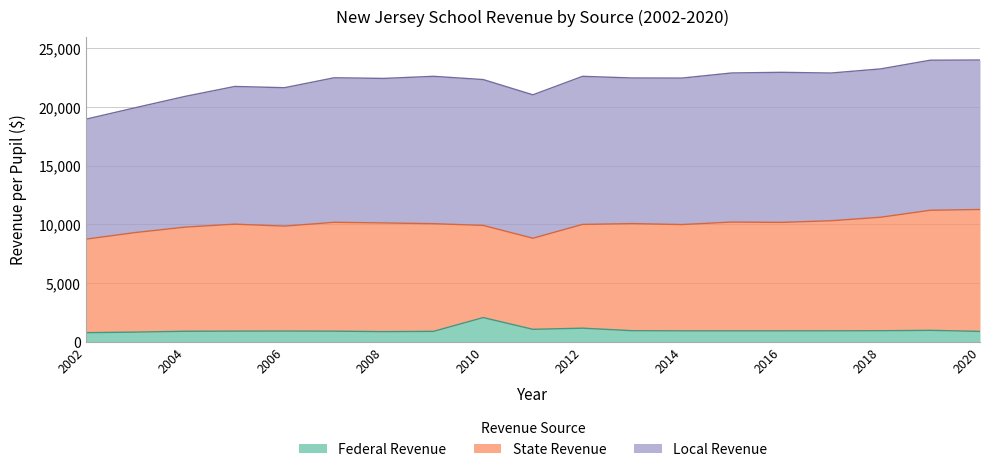

How many distinct data groups are displayed?

3